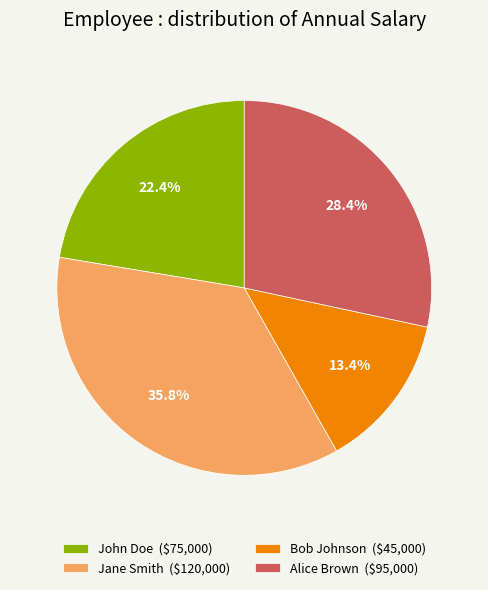

What is the smallest slice in the pie chart?

Bob Johnson